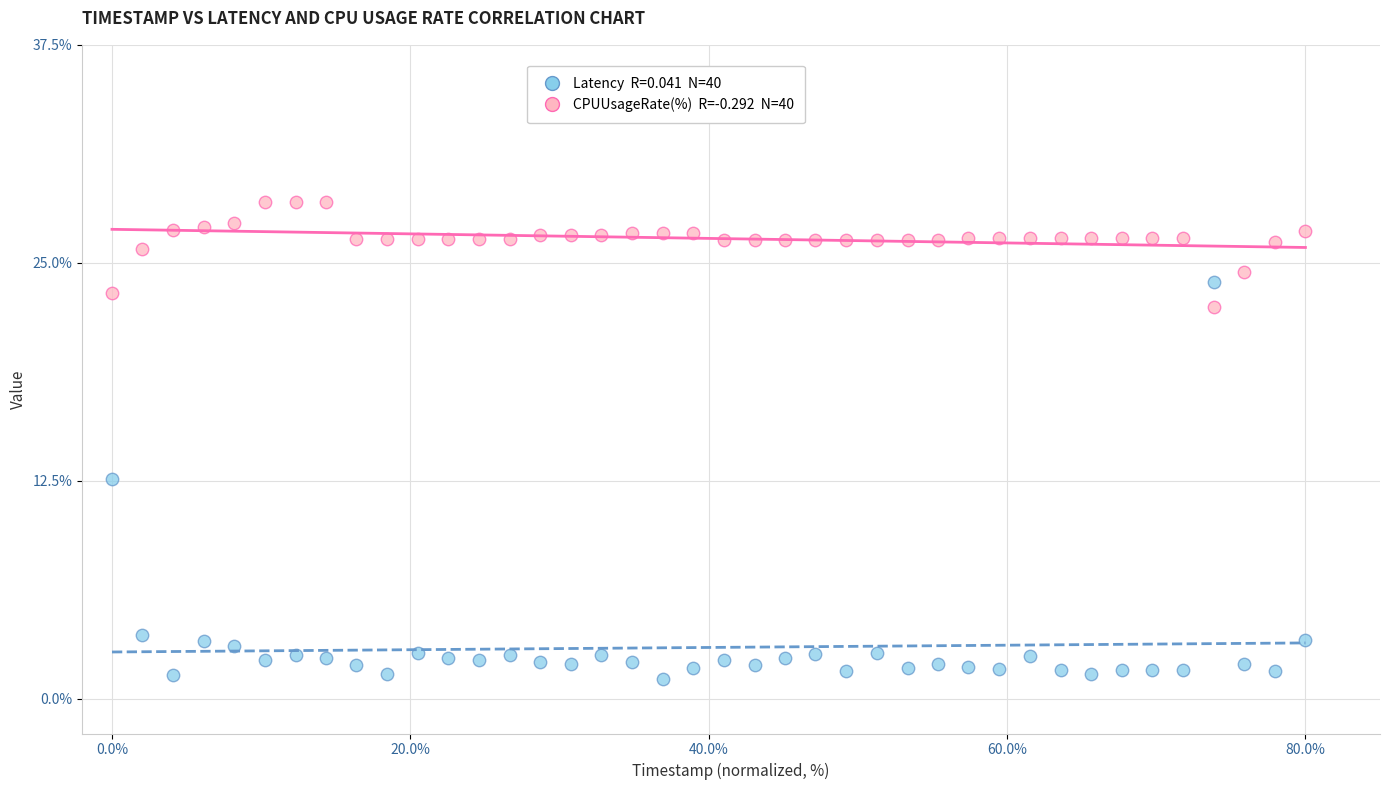

Across all data points, what is the range of X values (max minus min)?

80.0